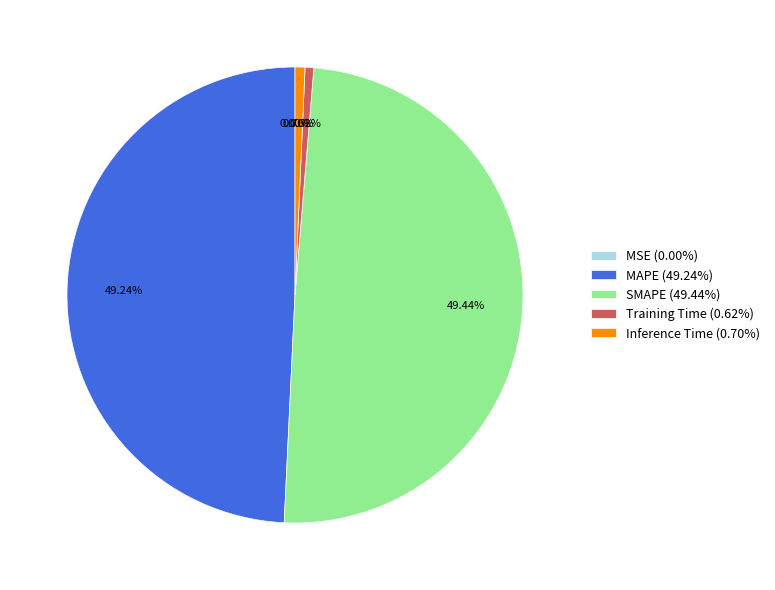

Is SMAPE (49.44%) the majority of the pie?

No